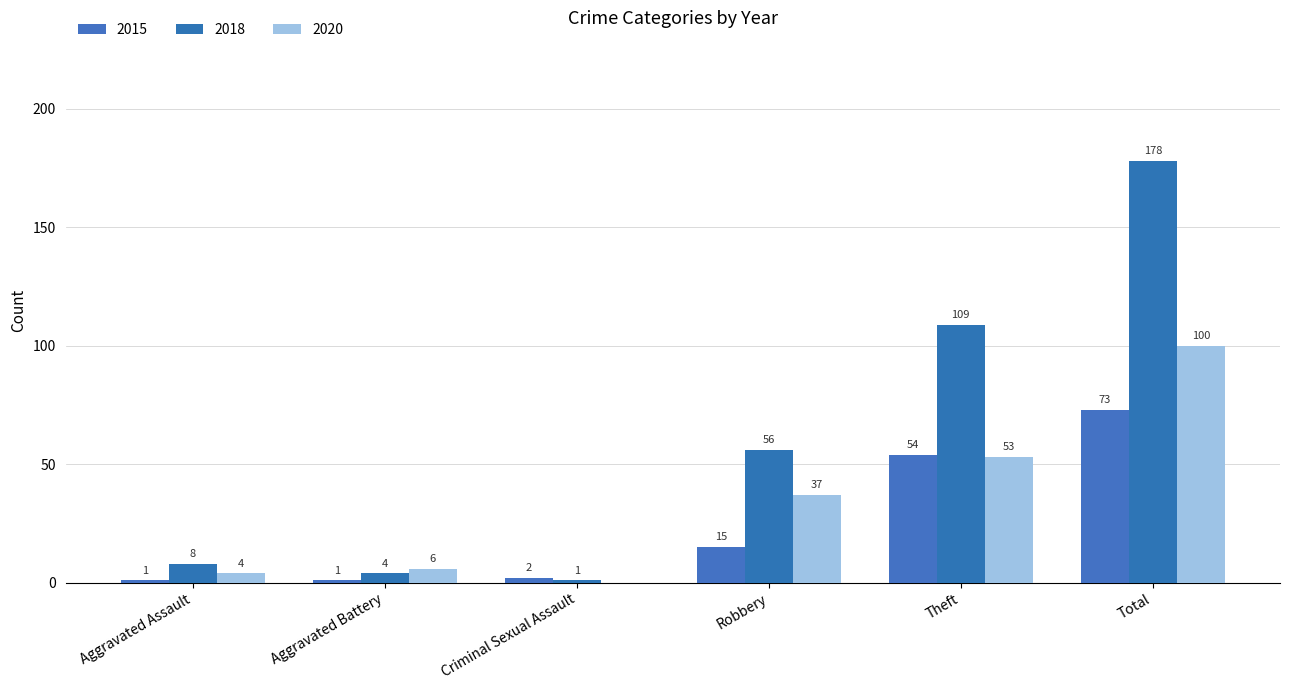

How many groups of bars are there?

6